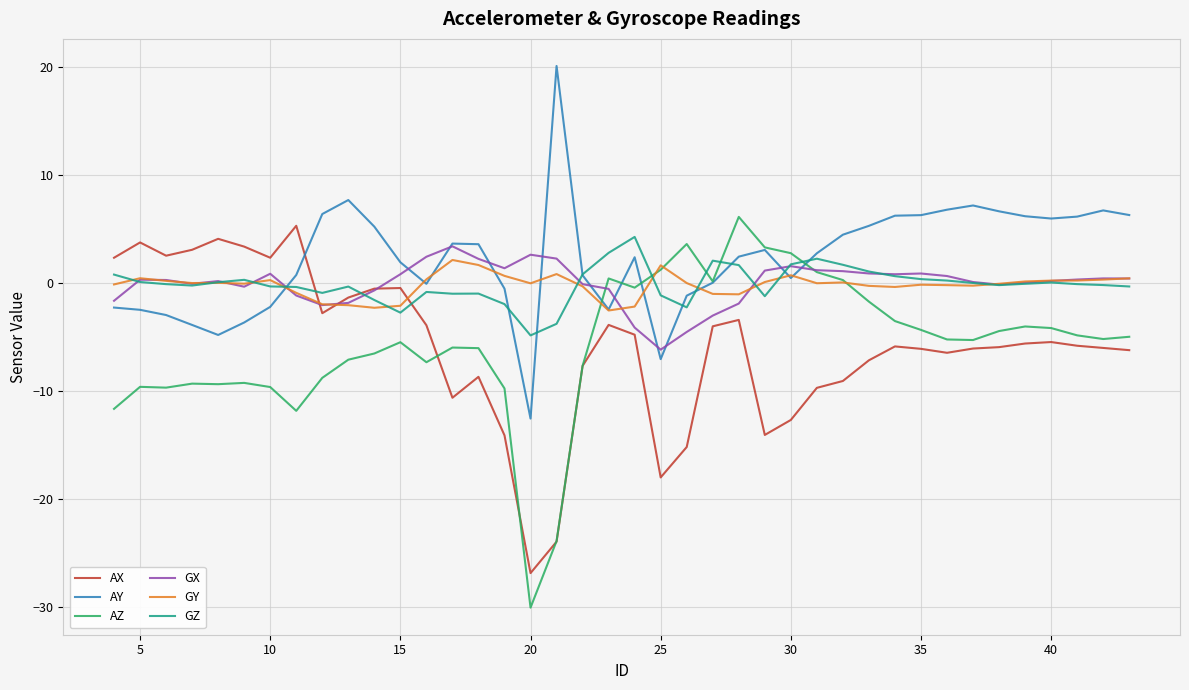

How many lines are shown in the chart?

6